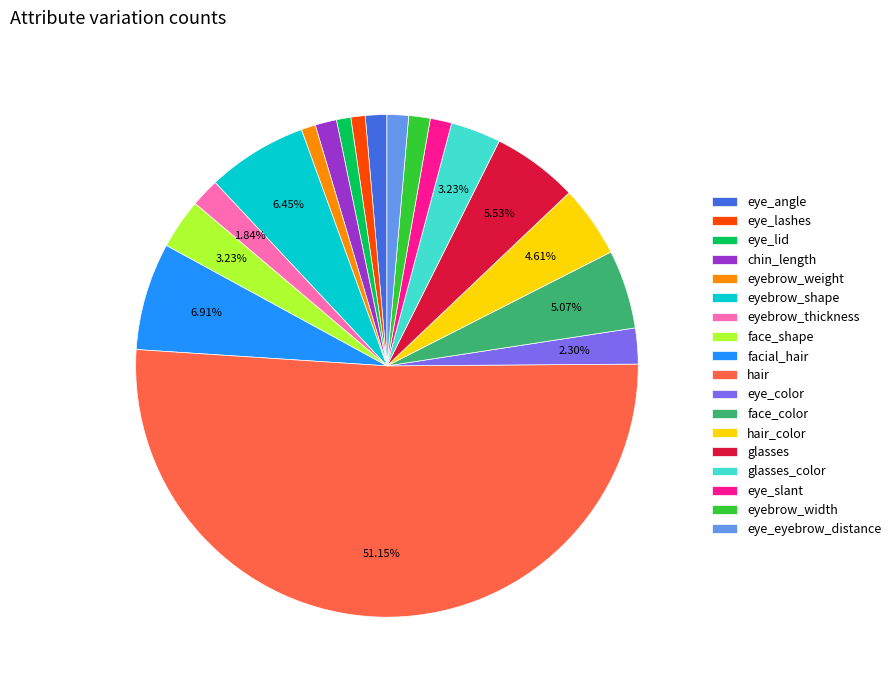

True or false: chin_length accounts for 1% of the total.

True